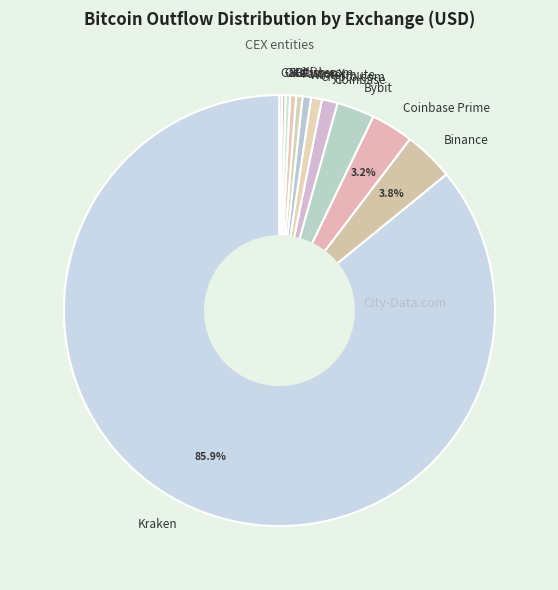

To the nearest percent, what is the difference between the largest and smallest slice percentages?

86%